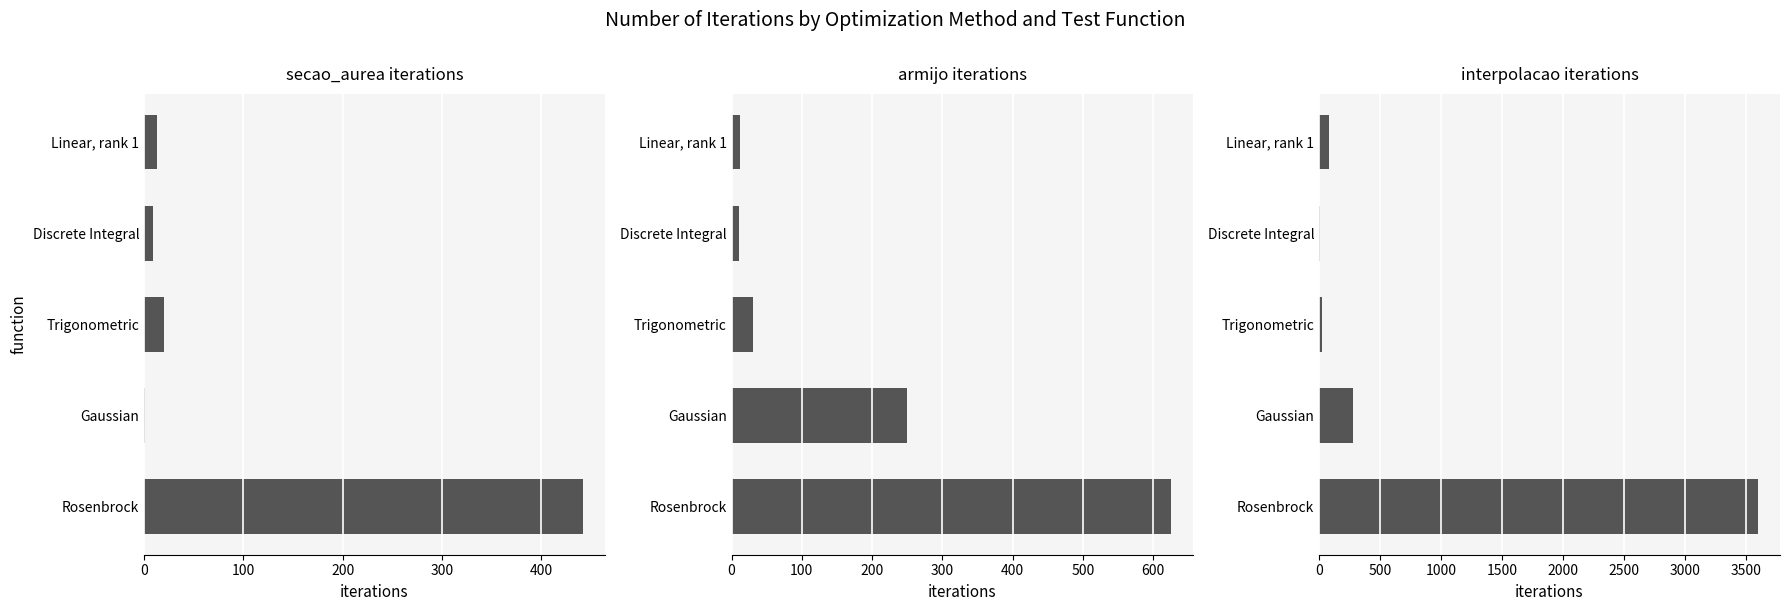

How many data points in interpolacao iterations are above 85?

2